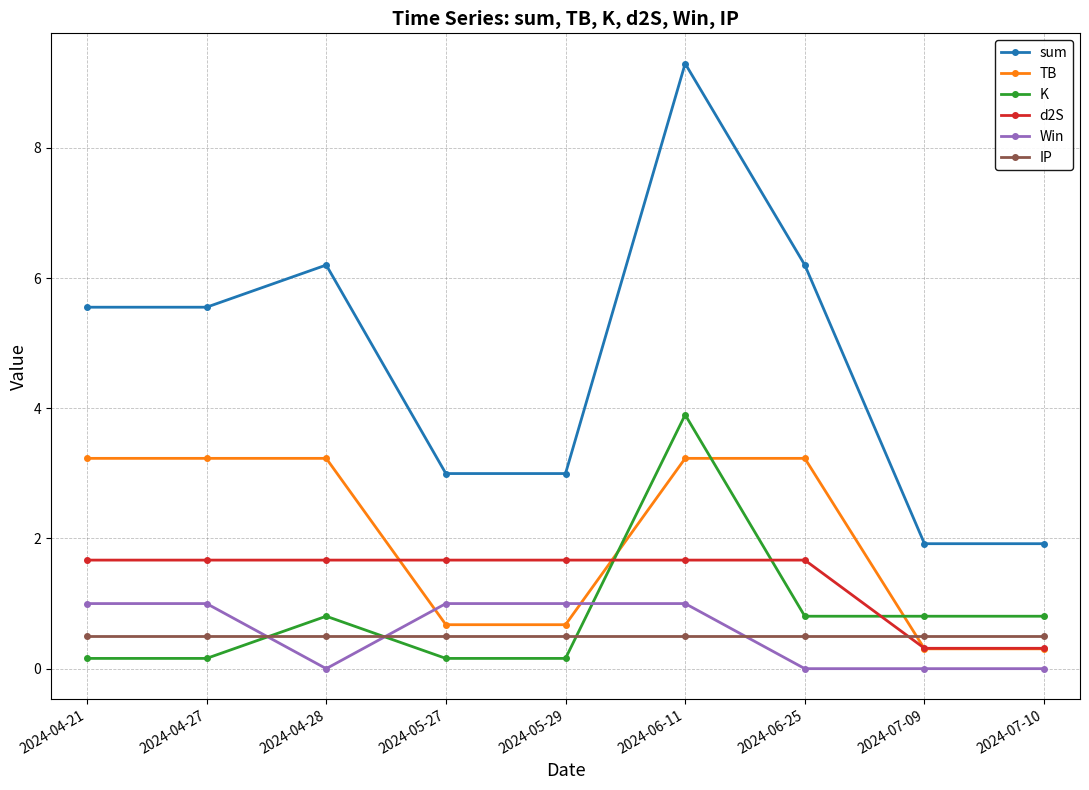

True or false: d2S and Win intersect in this chart.

False